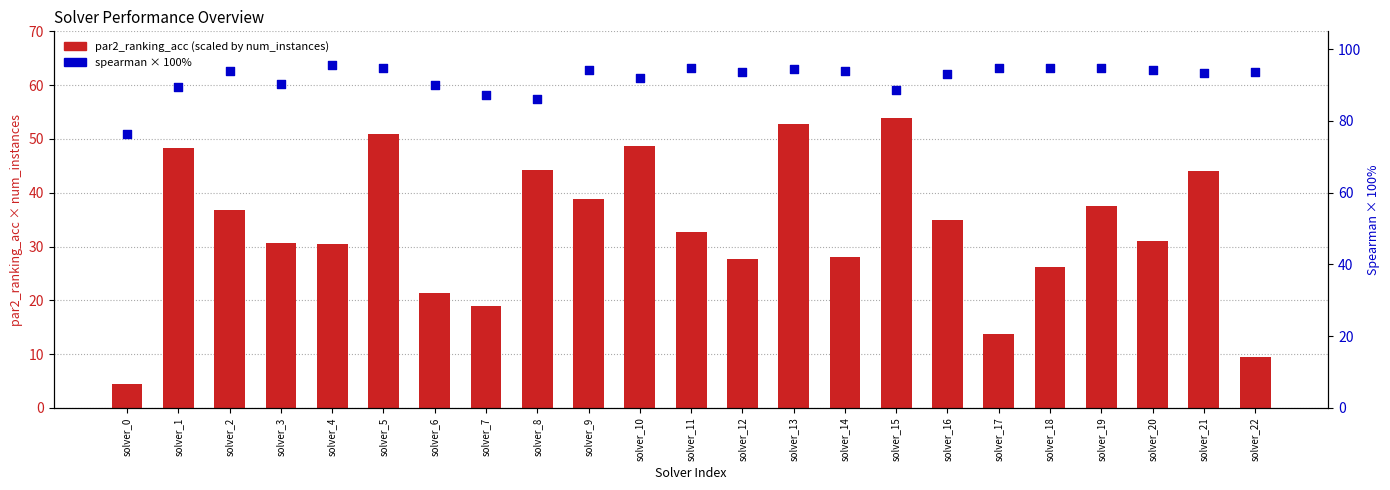

At which category is the sum across all series the highest?

solver_13